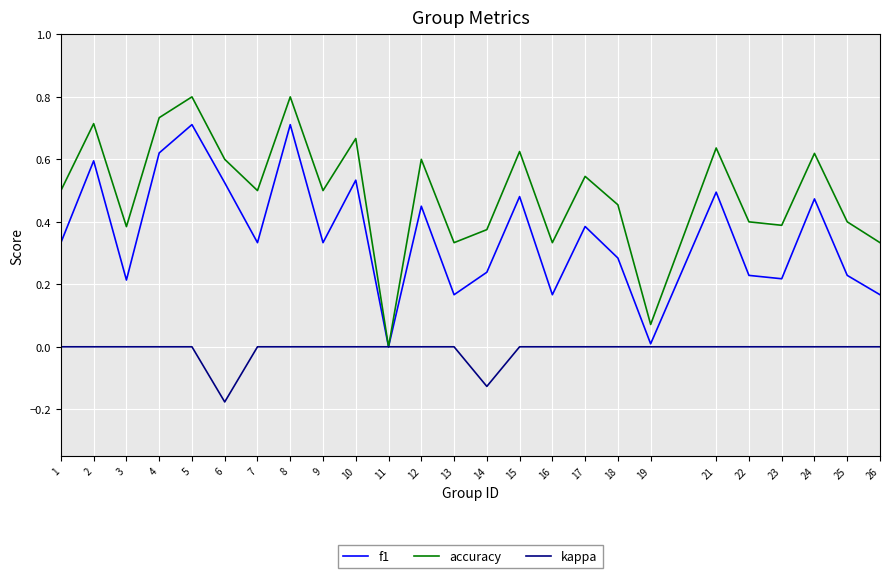

What is the greatest value displayed?

0.8